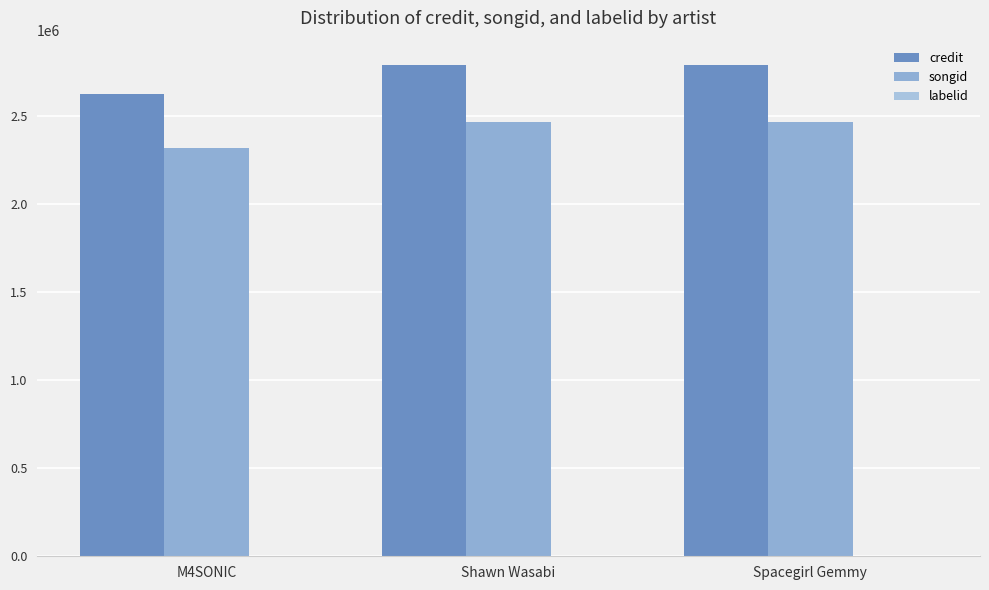

Rank the series at Spacegirl Gemmy from lowest to highest value.

labelid, songid, credit